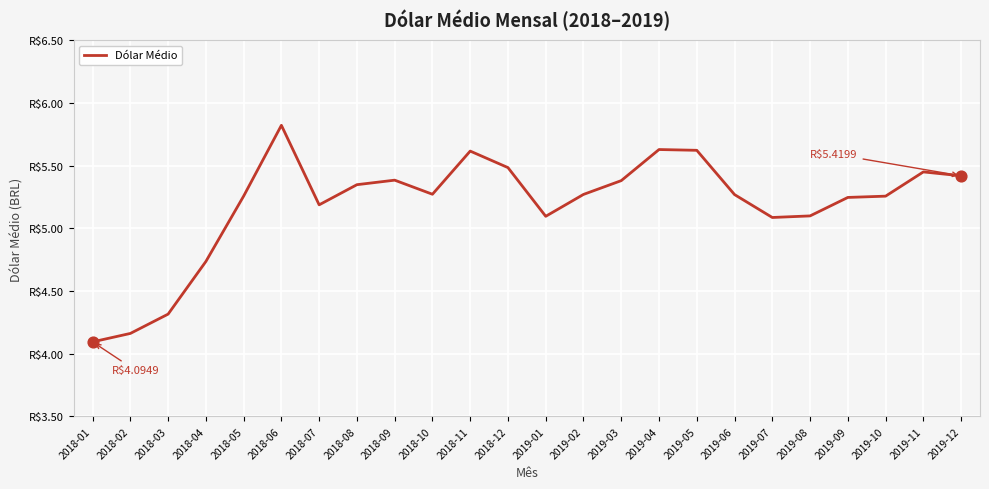

What is the ratio of the value at 2019-09 to the value at 2019-07?

1.0